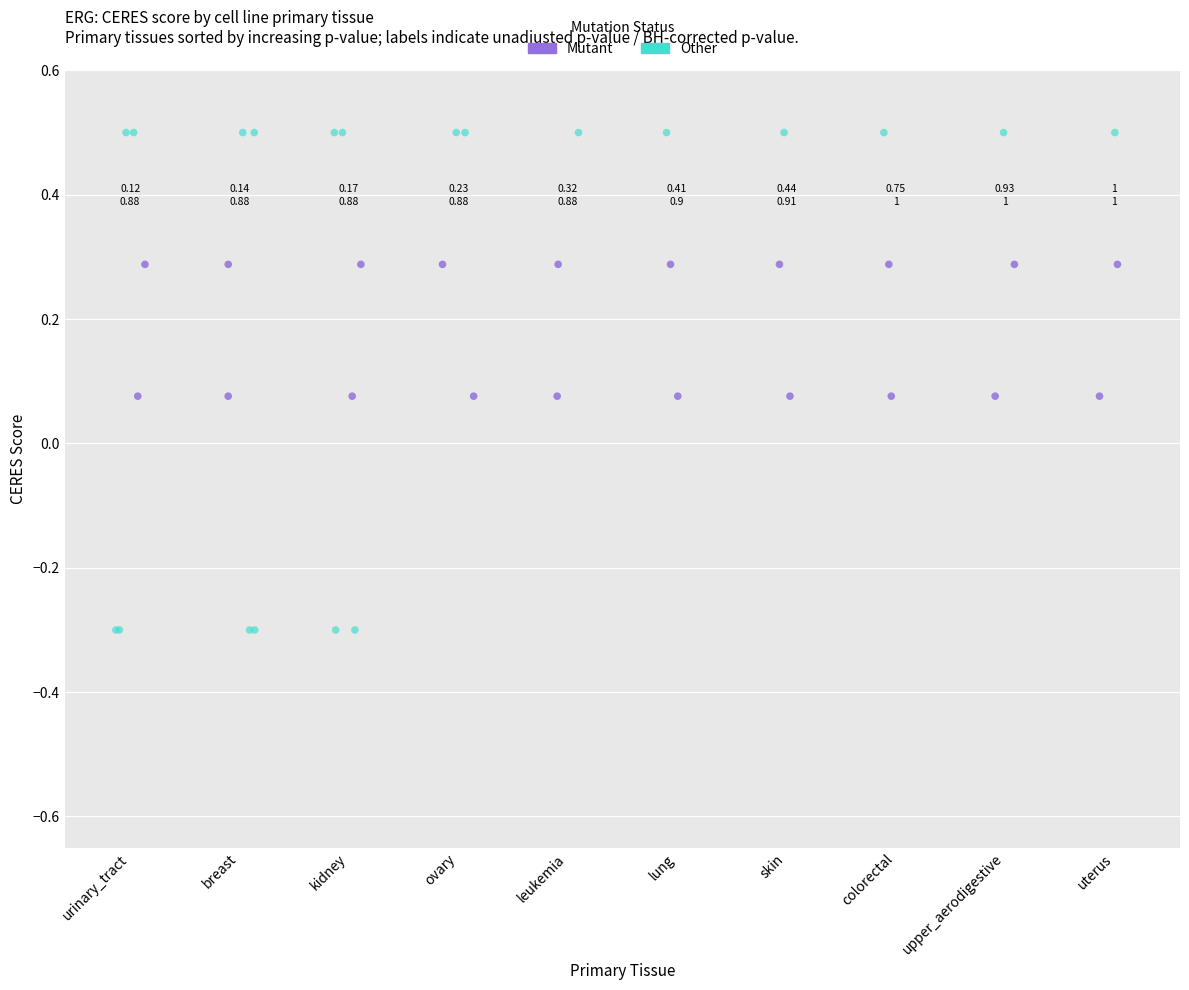

Which series has the largest Y range (max minus min)?

Other